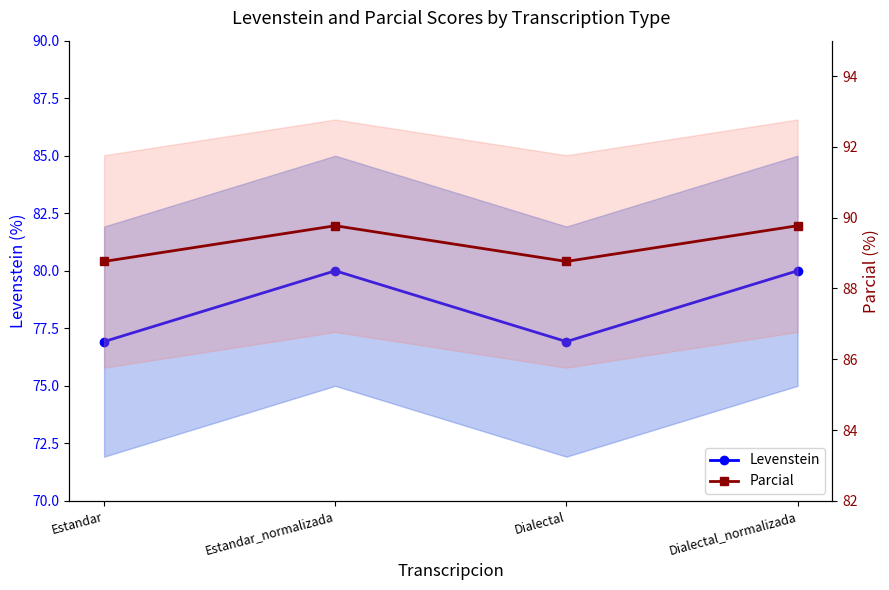

What is the maximum value for Levenstein?

80.0